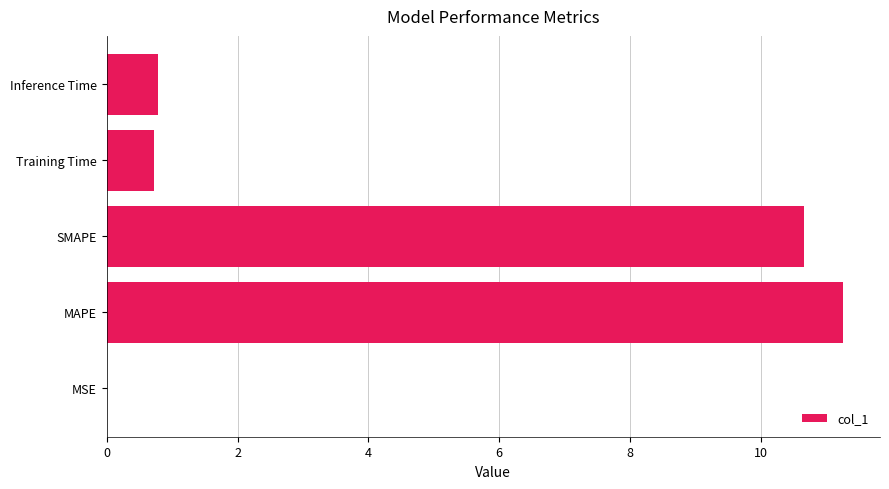

Read the value at SMAPE.

10.7